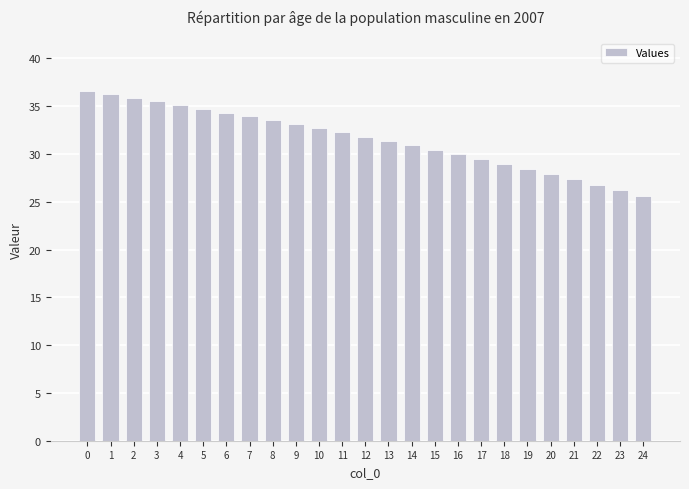

Count the number of data series in this chart.

1